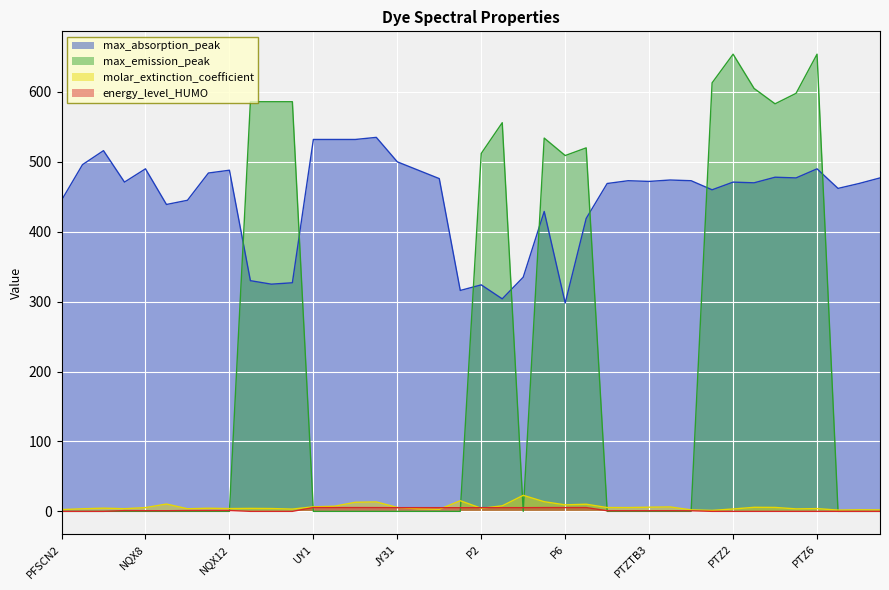

Which series has the largest total across all categories?

max_absorption_peak